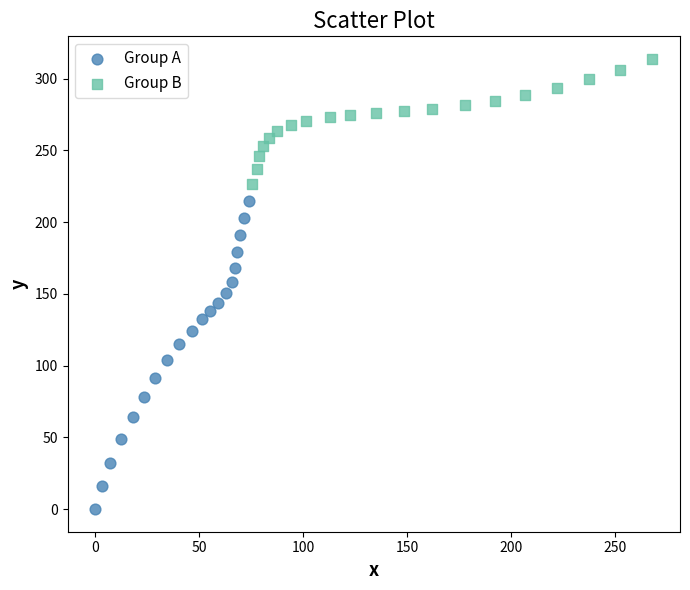

Which series contains the lowest Y value?

Group A